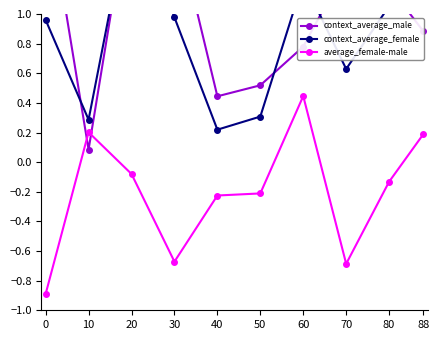

How many data points does each series have?

10